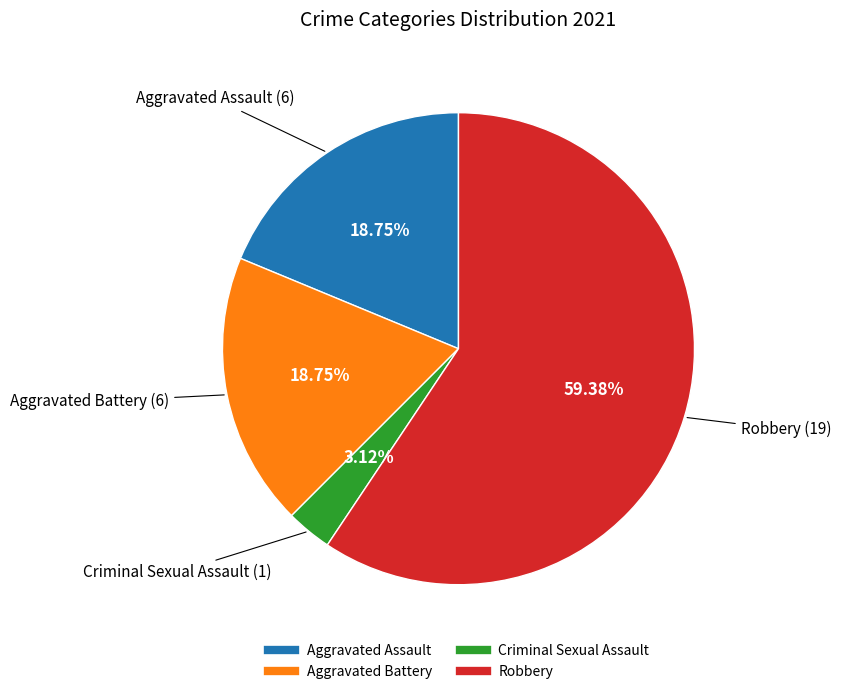

Which category has the smallest portion of the pie?

Criminal Sexual Assault